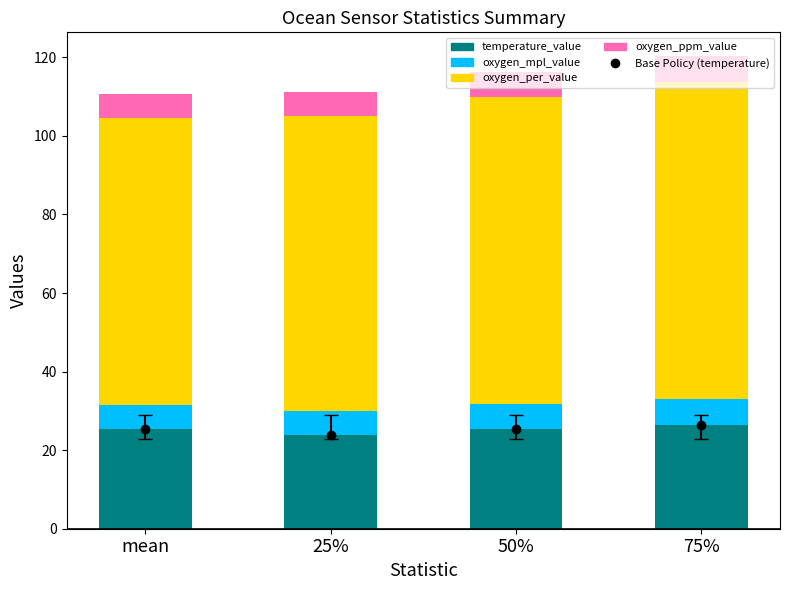

What are all the series names shown in the legend?

temperature_value, oxygen_mpl_value, oxygen_per_value, oxygen_ppm_value